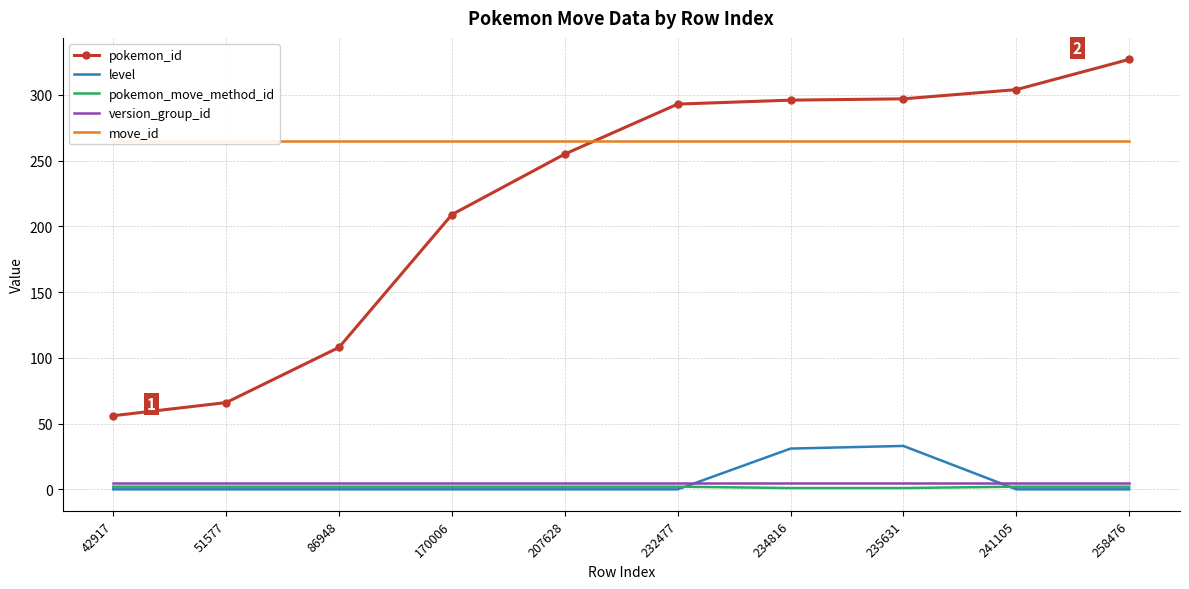

What is the minimum value for pokemon_move_method_id?

1